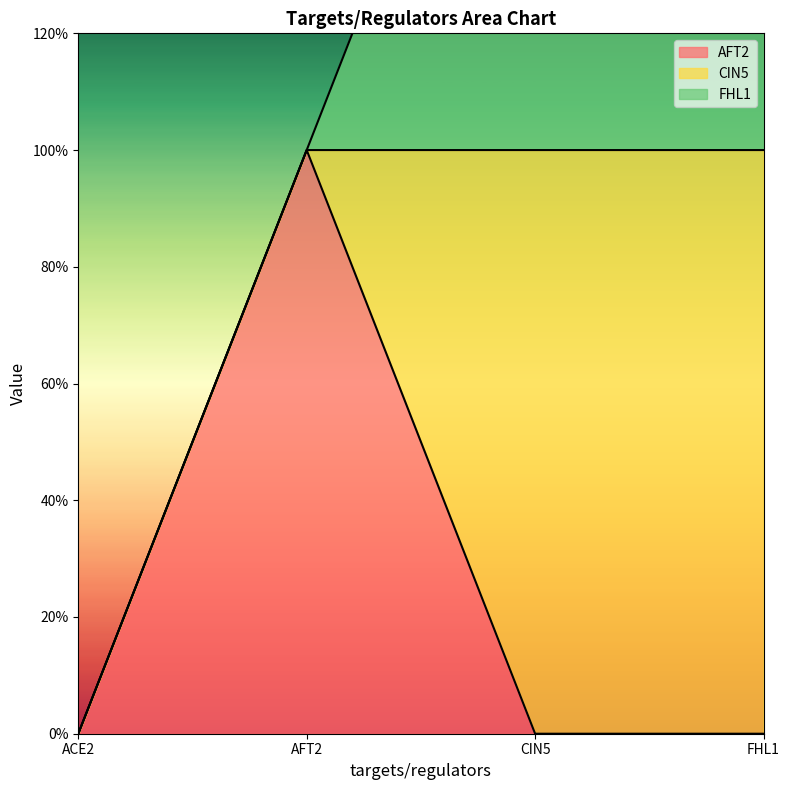

At how many categories does at least one series exceed 0?

3